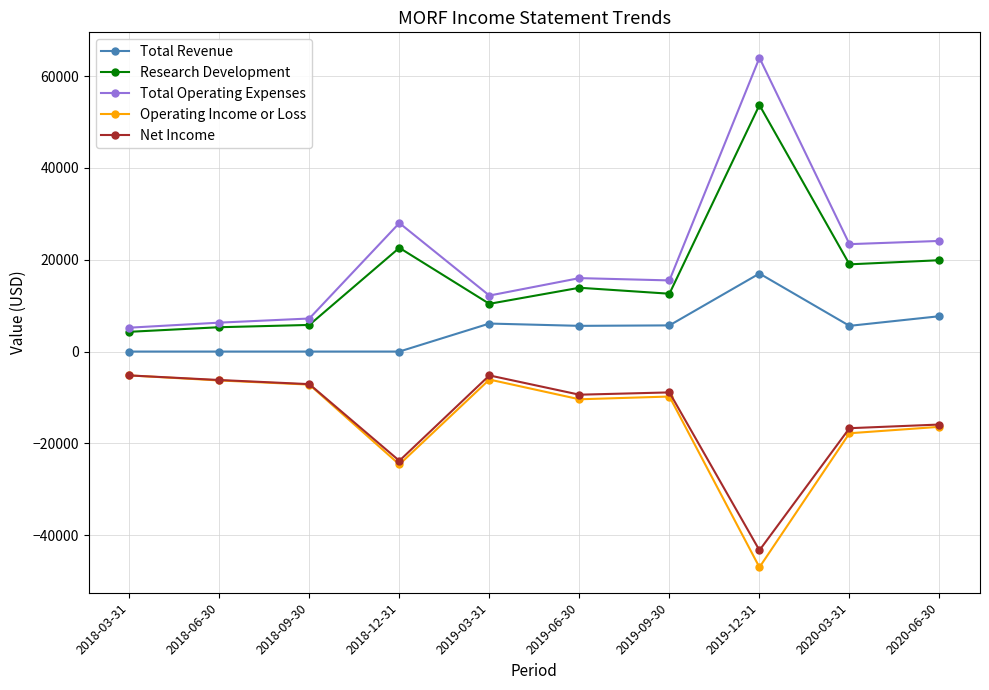

True or false: Total Revenue and Total Operating Expenses intersect in this chart.

False